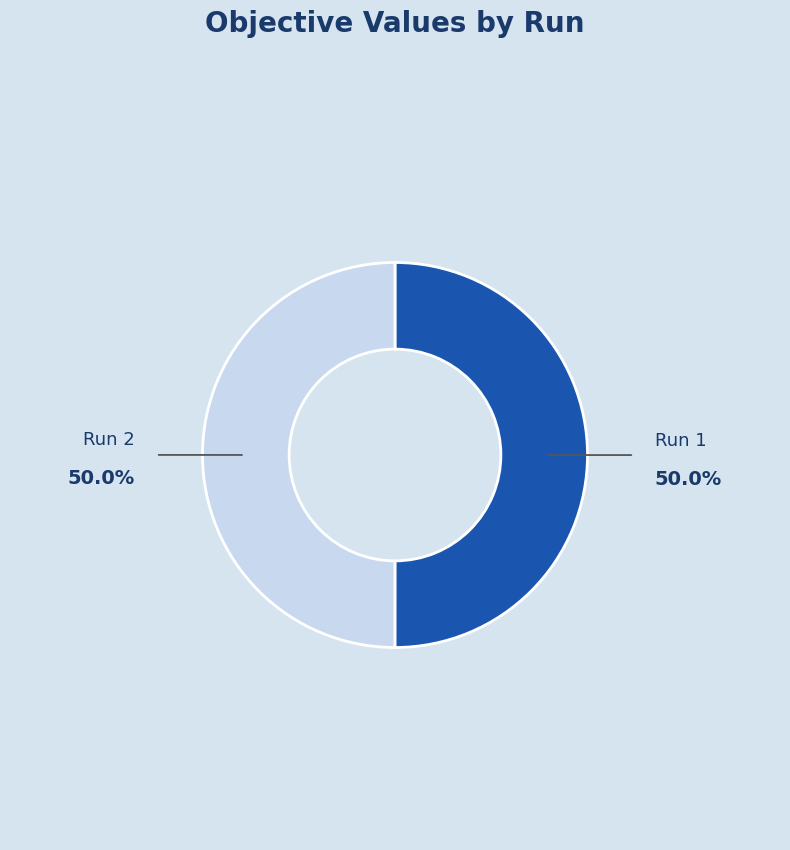

How many slices are in this pie chart?

2